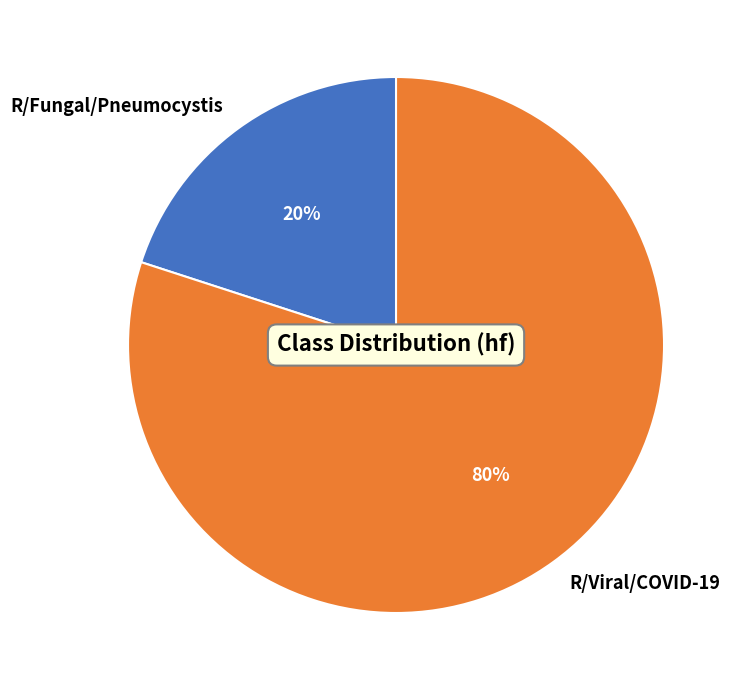

Is R/Viral/COVID-19 the majority of the pie?

Yes